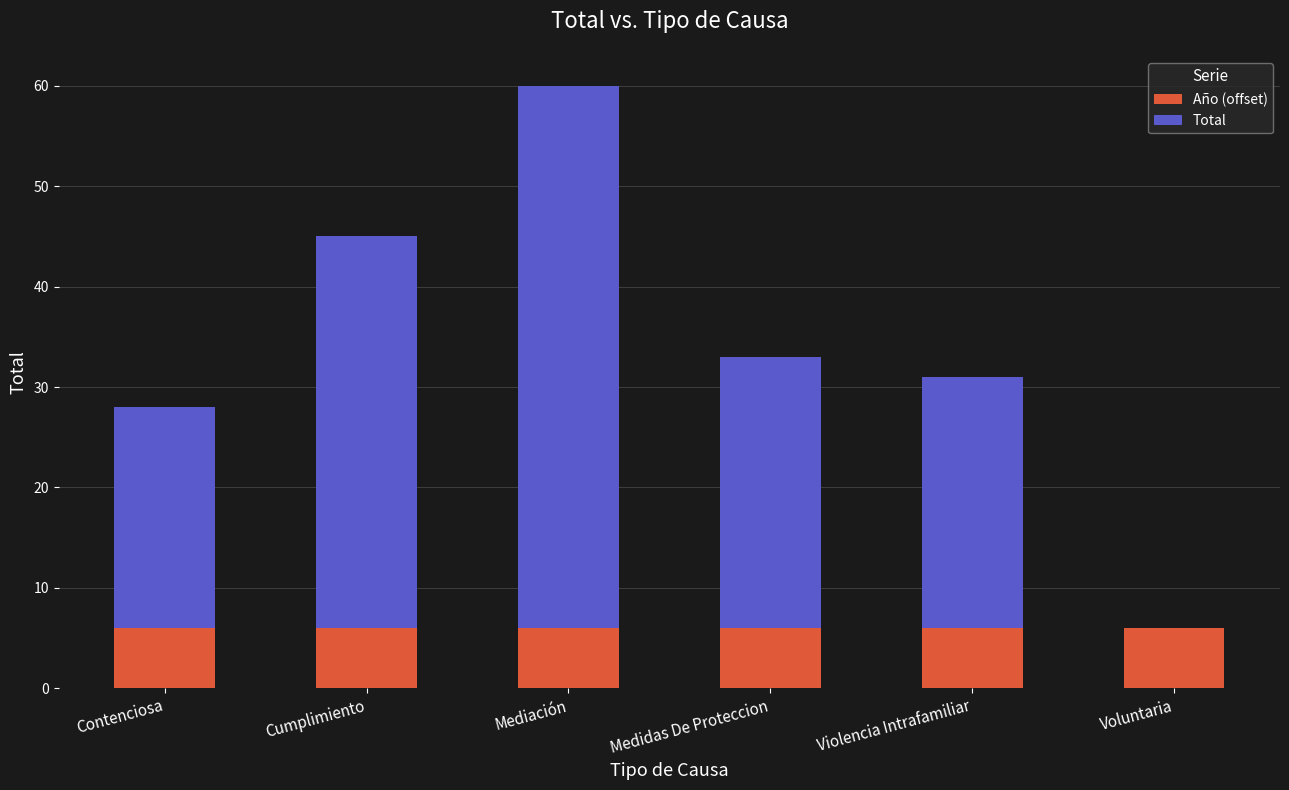

Are the bars horizontal?

No